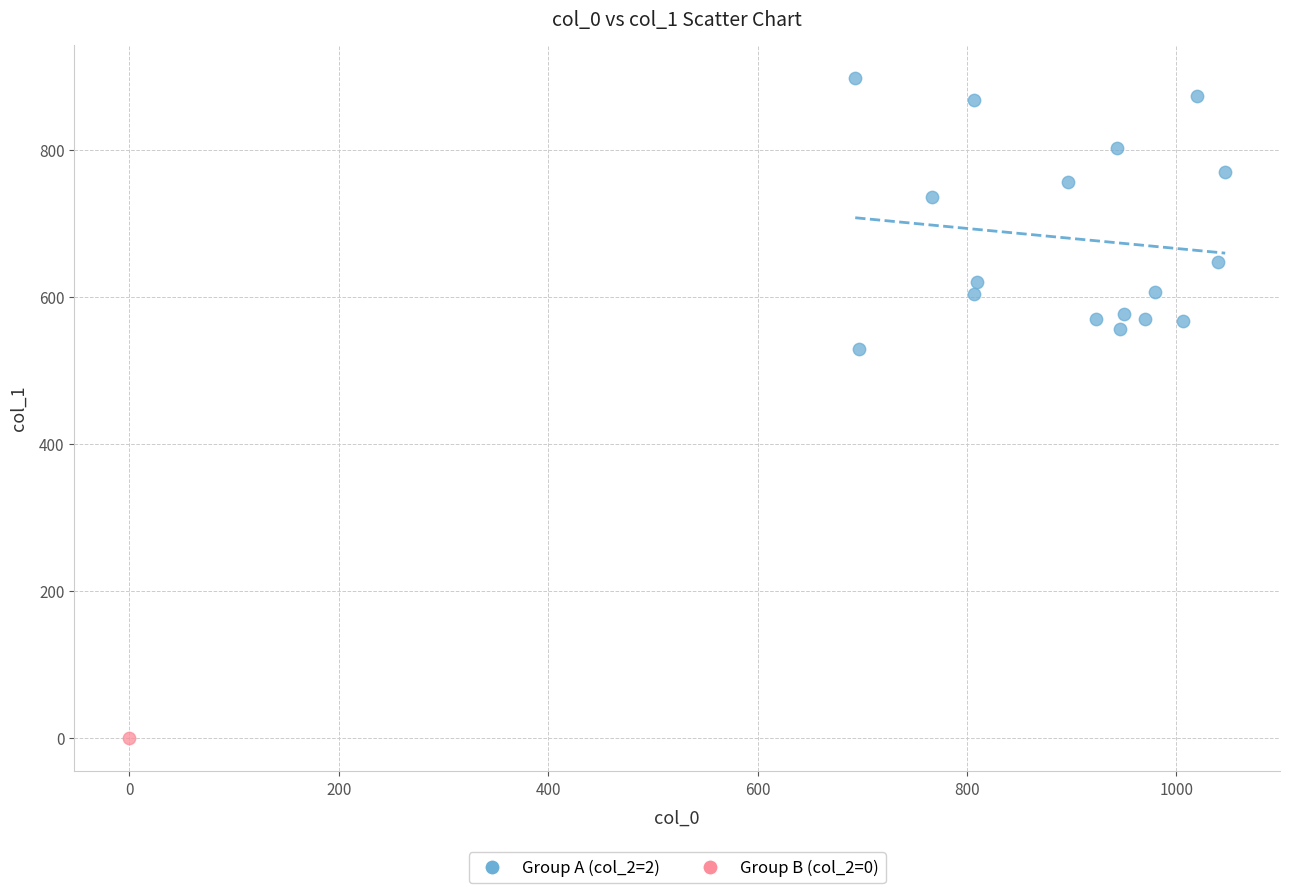

What are all the series names shown in the legend?

Group A (col_2=2), Group B (col_2=0)